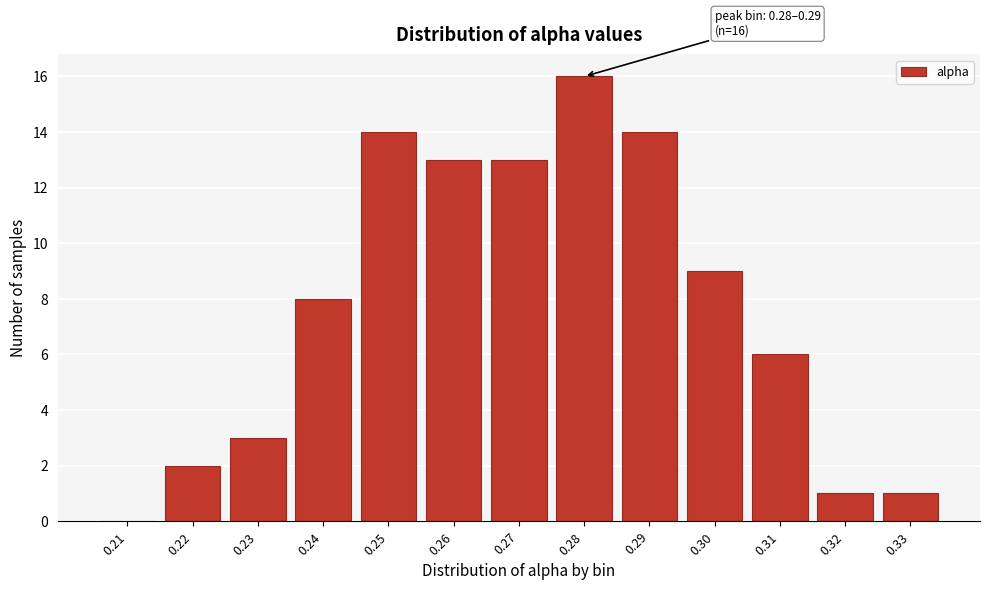

Reading right to left, extract all data points from this chart.

0.33=1	0.32=1	0.31=6	0.30=9	0.29=14	0.28=16	0.27=13	0.26=13	0.25=14	0.24=8	0.23=3	0.22=2	0.21=0